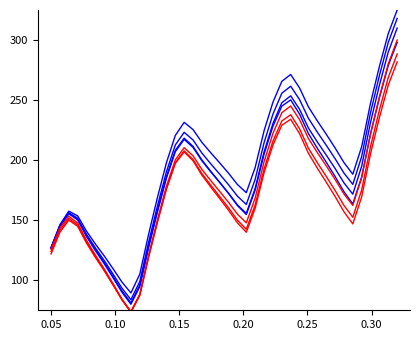

In Water Level (m) blue, how many points are lower than both neighbors (excluding endpoints)?

3